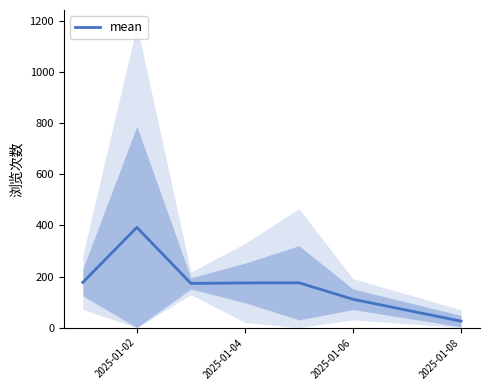

The value of mean at 2025-01-04 is 296.8. True or false?

False